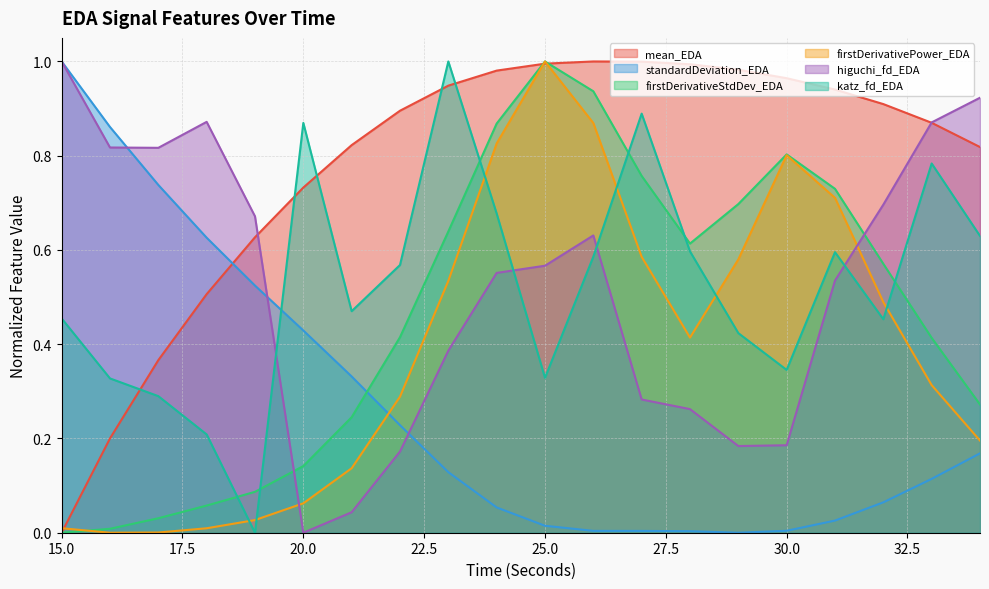

What is the difference between the maximum and minimum values in the mean_EDA series?

1.0